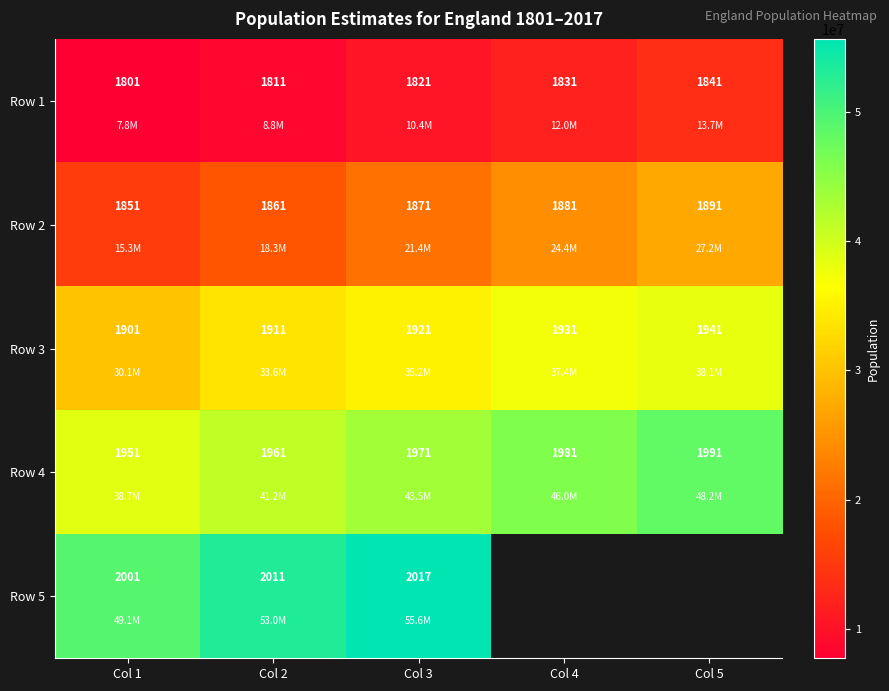

Rank the series at Col 2 from lowest to highest value.

Row 1, Row 2, Row 3, Row 4, Row 5